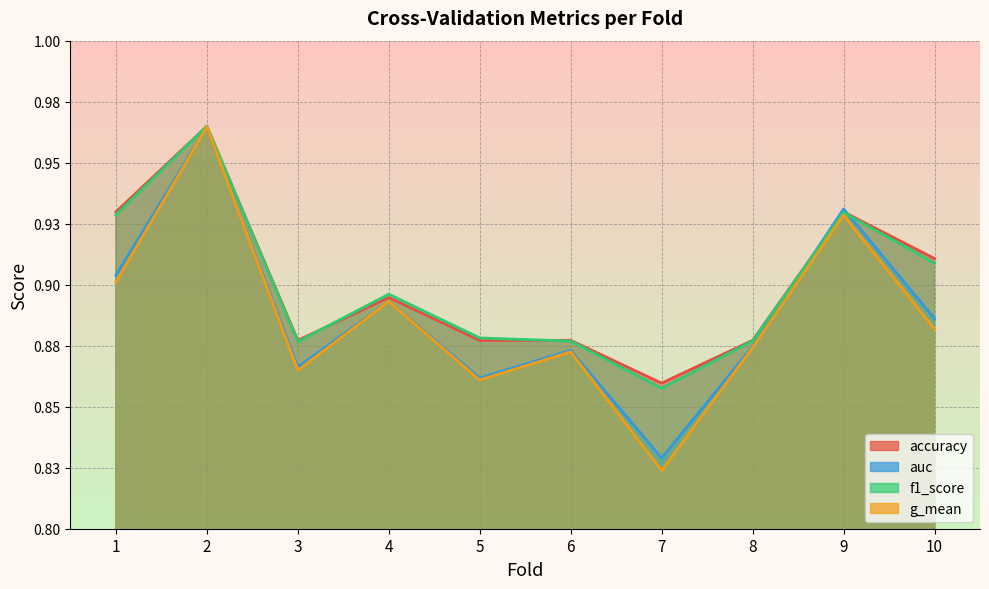

Which series has the widest spread of values?

g_mean